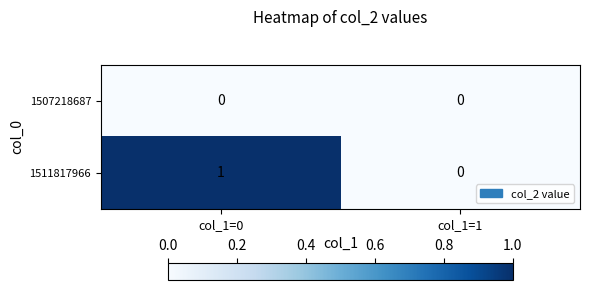

At which category is the sum across all series the highest?

col_1=0